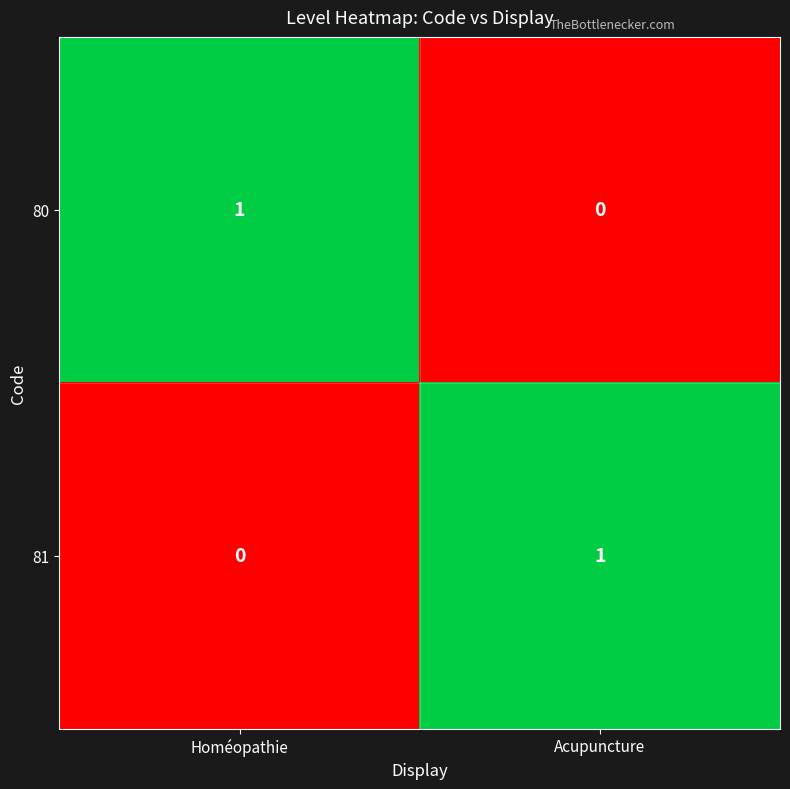

Which category has the highest value in the 80 series?

Homéopathie